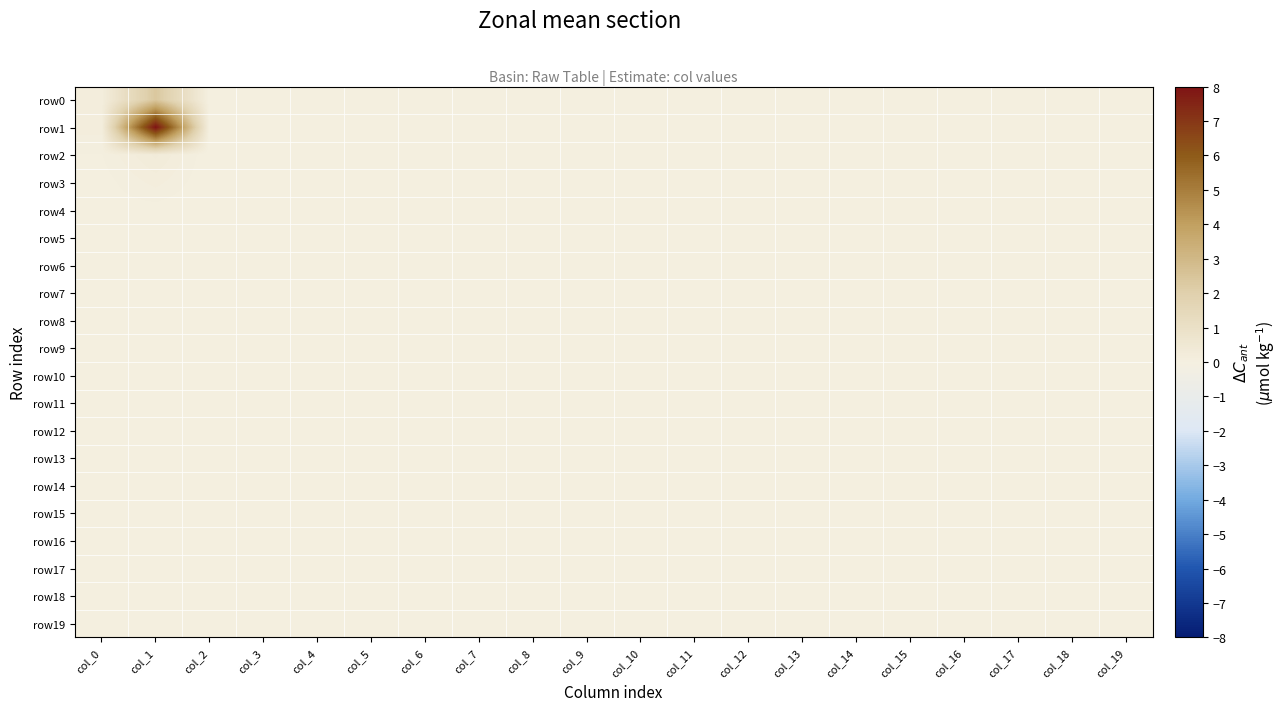

At how many categories does at least one series exceed 5?

1